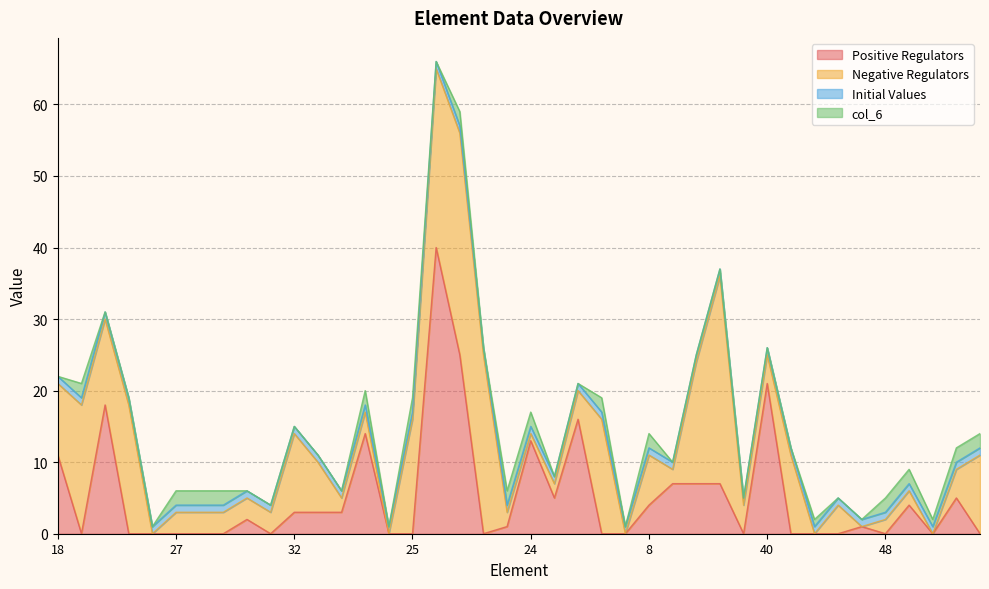

Is it true that col_6 equals 0 at 2?

True